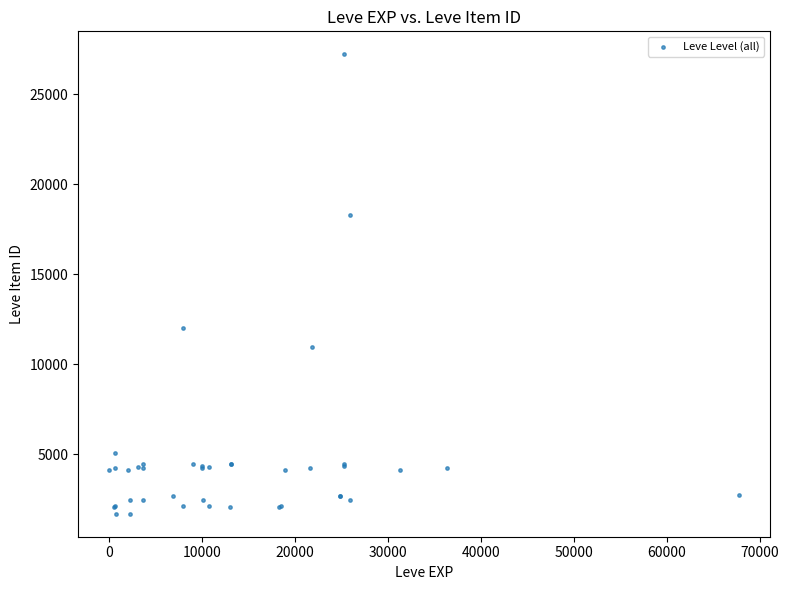

What Y value in the scatter plot is closest to 14448?

12018